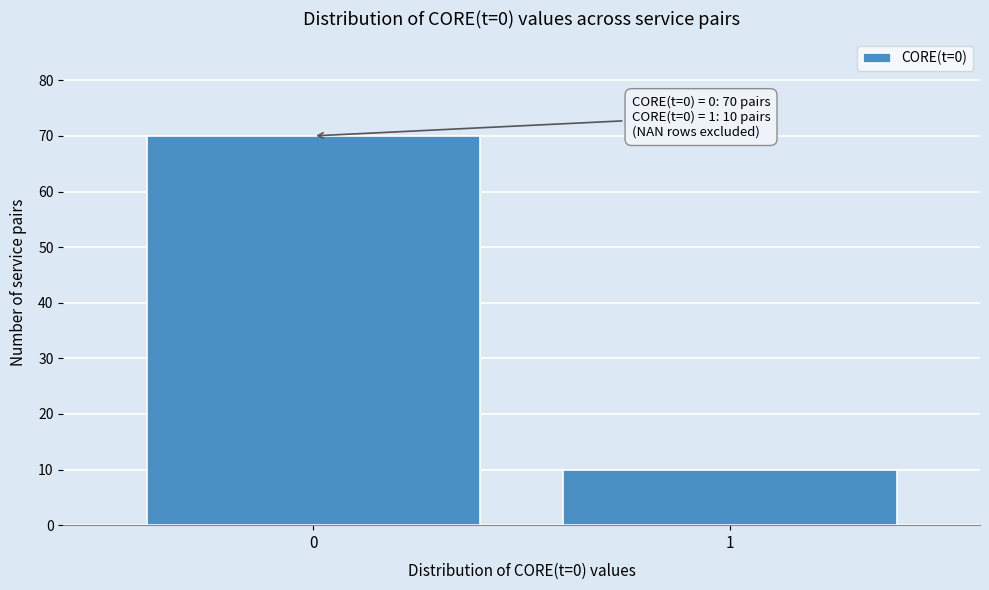

Reading left to right, transcribe all the data shown in this chart.

70	10